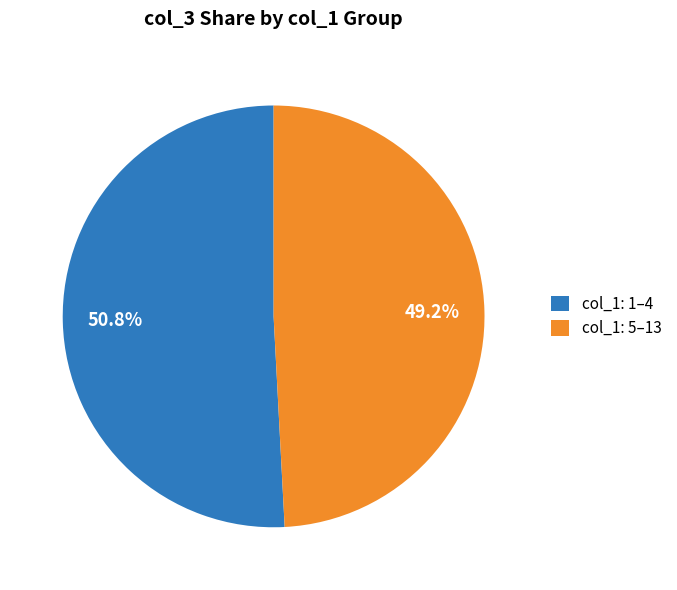

Is the sum of col_1: 1–4 and col_1: 5–13 greater than half?

Yes